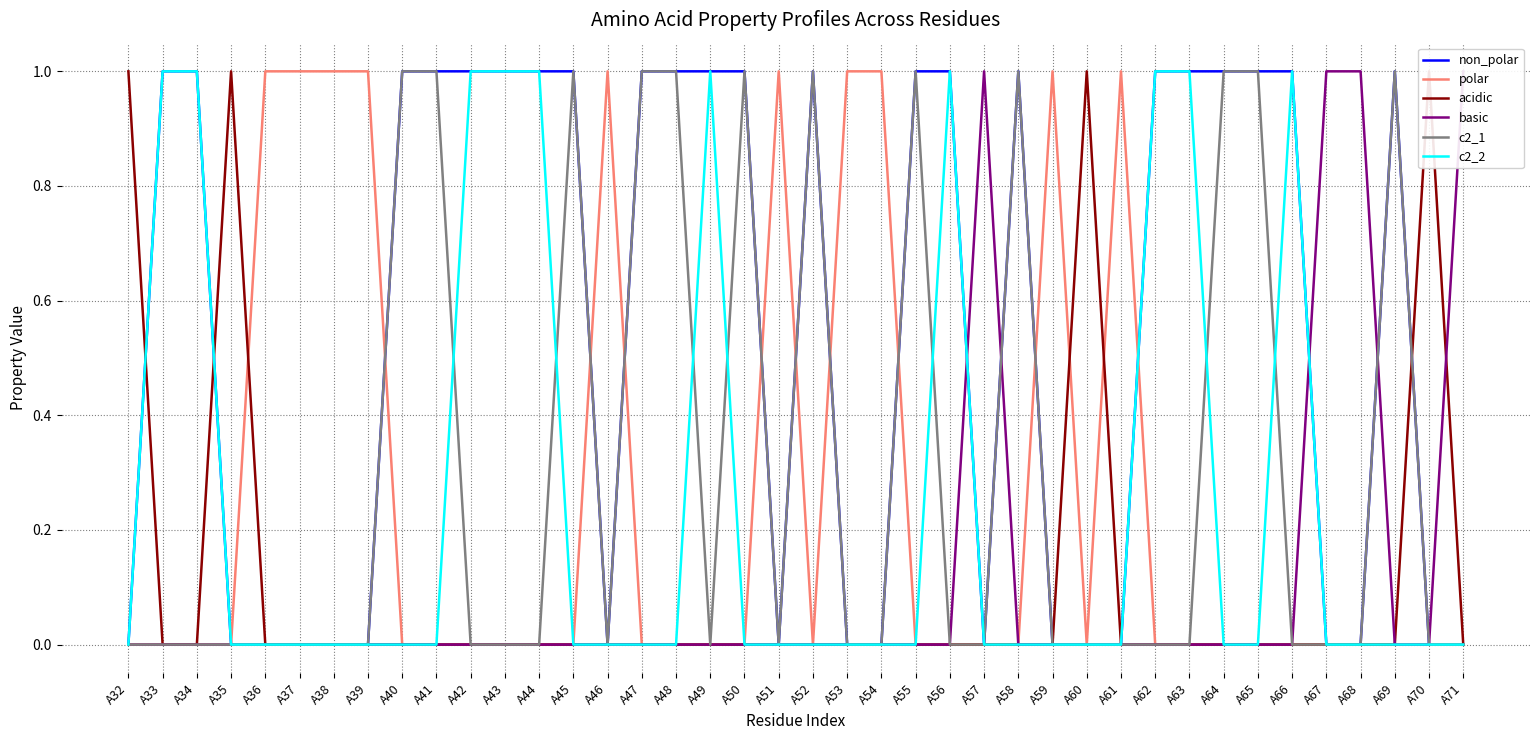

Reading left to right, extract all data points from this chart.

non_polar: A32=0	A33=1	A34=1	A35=0	A36=0	A37=0	A38=0	A39=0	A40=1	A41=1	A42=1	A43=1	A44=1	A45=1	A46=0	A47=1	A48=1	A49=1	A50=1	A51=0	A52=1	A53=0	A54=0	A55=1	A56=1	A57=0	A58=1	A59=0	A60=0	A61=0	A62=1	A63=1	A64=1	A65=1	A66=1	A67=0	A68=0	A69=1	A70=0	A71=0
polar: A32=0	A33=0	A34=0	A35=0	A36=1	A37=1	A38=1	A39=1	A40=0	A41=0	A42=0	A43=0	A44=0	A45=0	A46=1	A47=0	A48=0	A49=0	A50=0	A51=1	A52=0	A53=1	A54=1	A55=0	A56=0	A57=0	A58=0	A59=1	A60=0	A61=1	A62=0	A63=0	A64=0	A65=0	A66=0	A67=0	A68=0	A69=0	A70=0	A71=0
acidic: A32=1	A33=0	A34=0	A35=1	A36=0	A37=0	A38=0	A39=0	A40=0	A41=0	A42=0	A43=0	A44=0	A45=0	A46=0	A47=0	A48=0	A49=0	A50=0	A51=0	A52=0	A53=0	A54=0	A55=0	A56=0	A57=0	A58=0	A59=0	A60=1	A61=0	A62=0	A63=0	A64=0	A65=0	A66=0	A67=0	A68=0	A69=0	A70=1	A71=0
basic: A32=0	A33=0	A34=0	A35=0	A36=0	A37=0	A38=0	A39=0	A40=0	A41=0	A42=0	A43=0	A44=0	A45=0	A46=0	A47=0	A48=0	A49=0	A50=0	A51=0	A52=0	A53=0	A54=0	A55=0	A56=0	A57=1	A58=0	A59=0	A60=0	A61=0	A62=0	A63=0	A64=0	A65=0	A66=0	A67=1	A68=1	A69=0	A70=0	A71=1
c2_1: A32=0	A33=0	A34=0	A35=0	A36=0	A37=0	A38=0	A39=0	A40=1	A41=1	A42=0	A43=0	A44=0	A45=1	A46=0	A47=1	A48=1	A49=0	A50=1	A51=0	A52=1	A53=0	A54=0	A55=1	A56=0	A57=0	A58=1	A59=0	A60=0	A61=0	A62=0	A63=0	A64=1	A65=1	A66=0	A67=0	A68=0	A69=1	A70=0	A71=0
c2_2: A32=0	A33=1	A34=1	A35=0	A36=0	A37=0	A38=0	A39=0	A40=0	A41=0	A42=1	A43=1	A44=1	A45=0	A46=0	A47=0	A48=0	A49=1	A50=0	A51=0	A52=0	A53=0	A54=0	A55=0	A56=1	A57=0	A58=0	A59=0	A60=0	A61=0	A62=1	A63=1	A64=0	A65=0	A66=1	A67=0	A68=0	A69=0	A70=0	A71=0